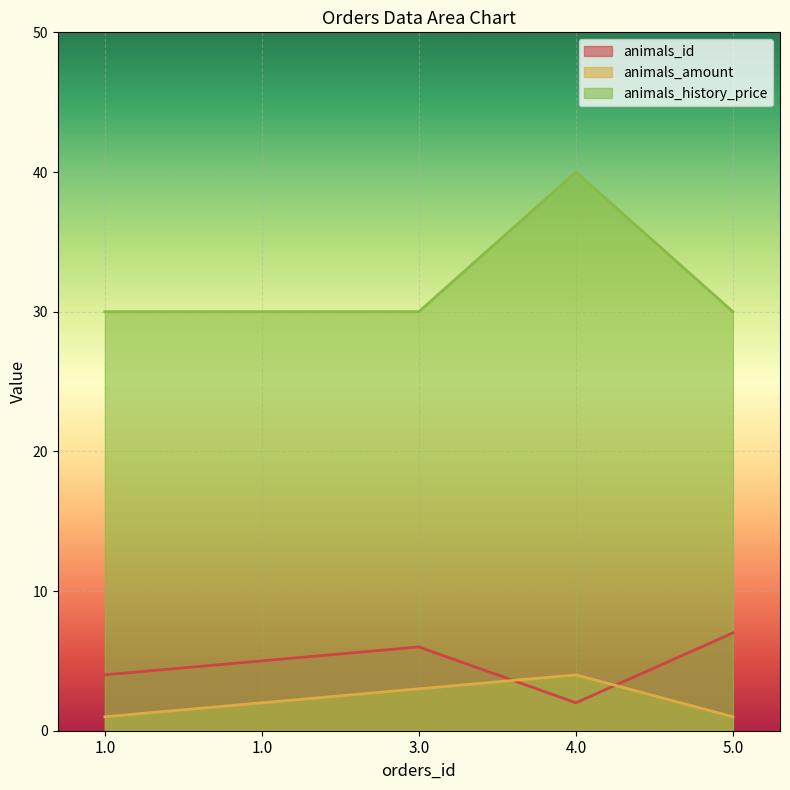

Is the value of animals_history_price at 5.0 greater than the value of animals_amount at 5.0?

Yes